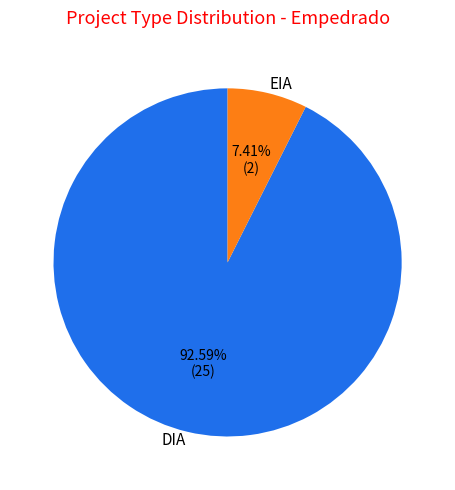

True or false: EIA accounts for 7% of the total.

True